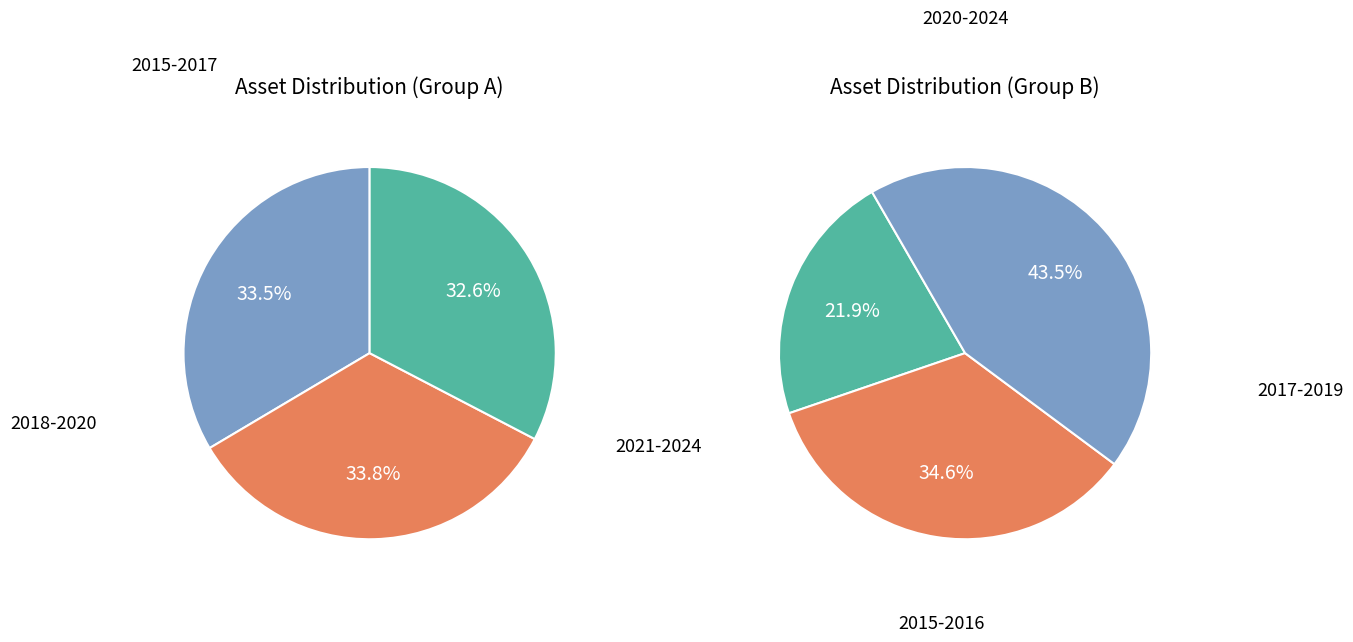

Is 2017 the majority of the pie?

No